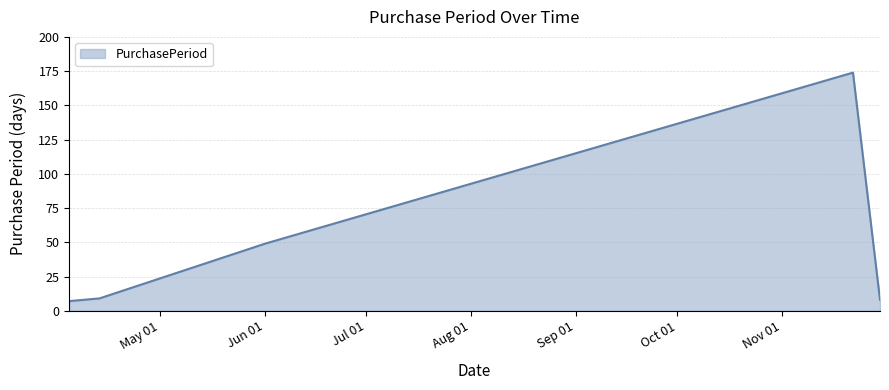

True or false: the data has more than 2 interior local peaks.

False